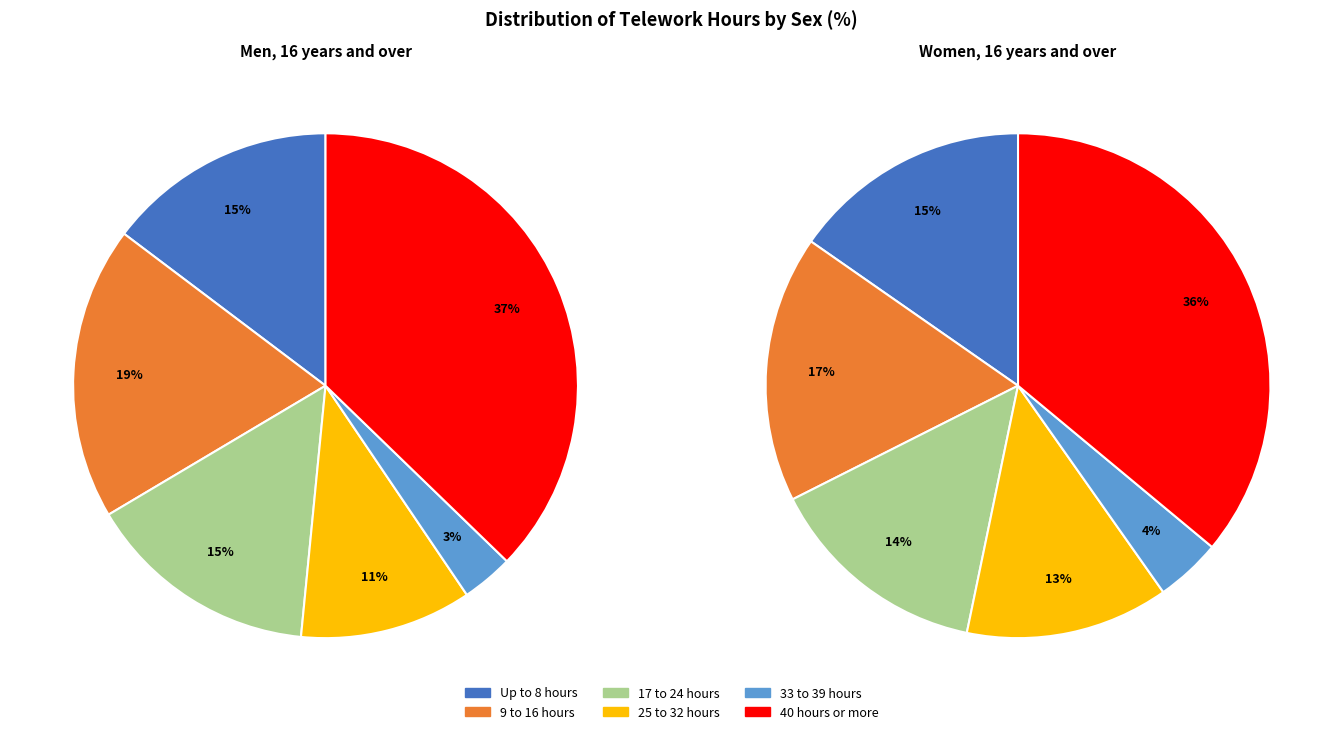

Which series has the largest range (max minus min)?

men_values